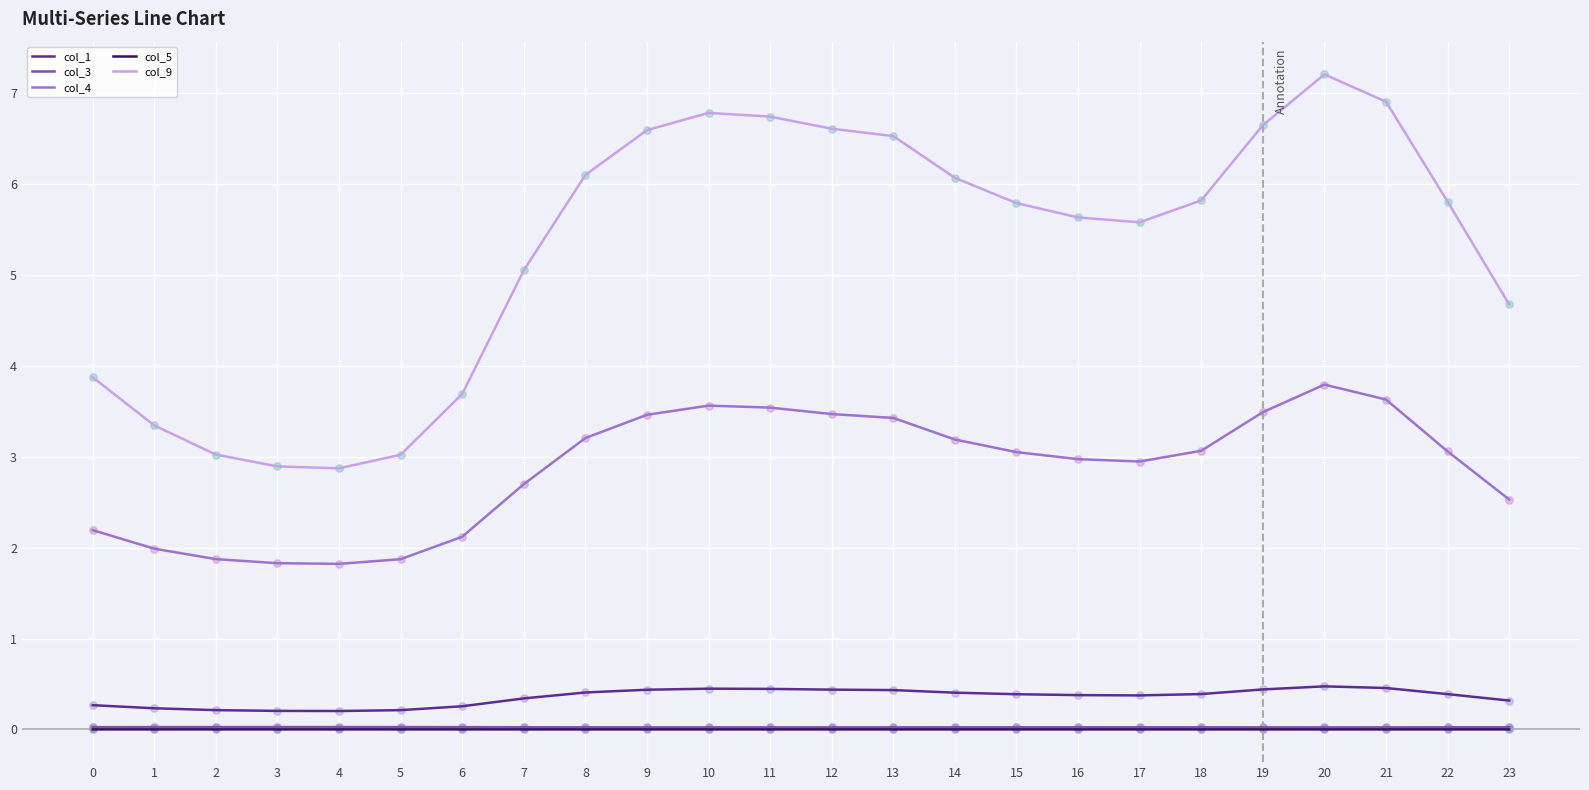

What is the total value across all series at 4?

4.9